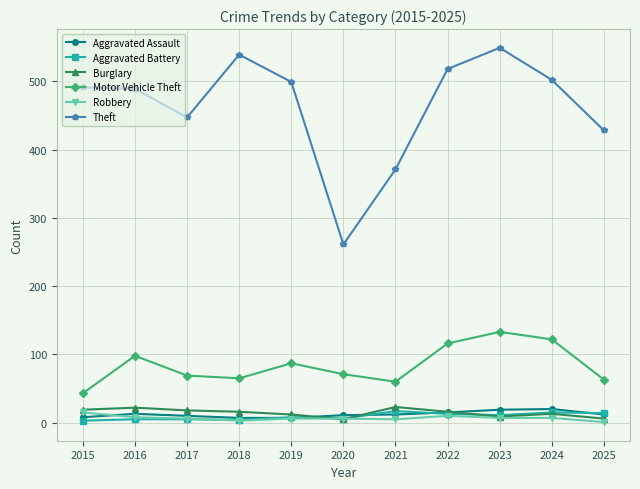

The value of Burglary at 2016 is 22. True or false?

True